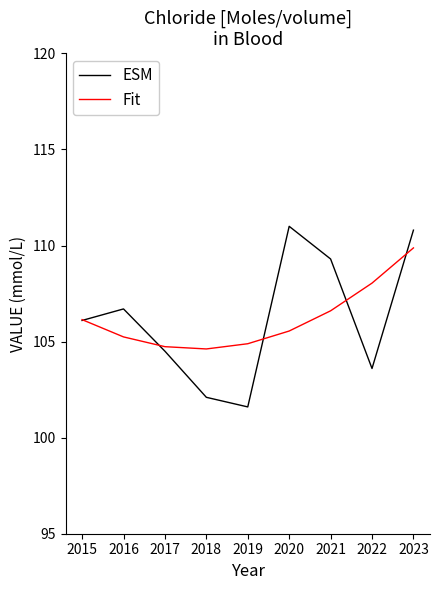

Is the value of Fit at 2019 greater than the value of ESM at 2023?

No